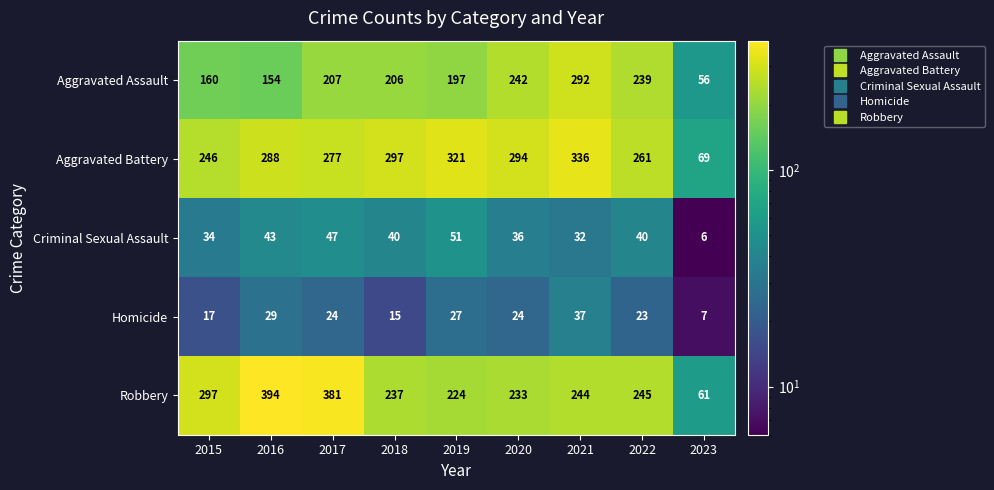

List the series in order of their peak value, lowest first.

Homicide, Criminal Sexual Assault, Aggravated Assault, Aggravated Battery, Robbery